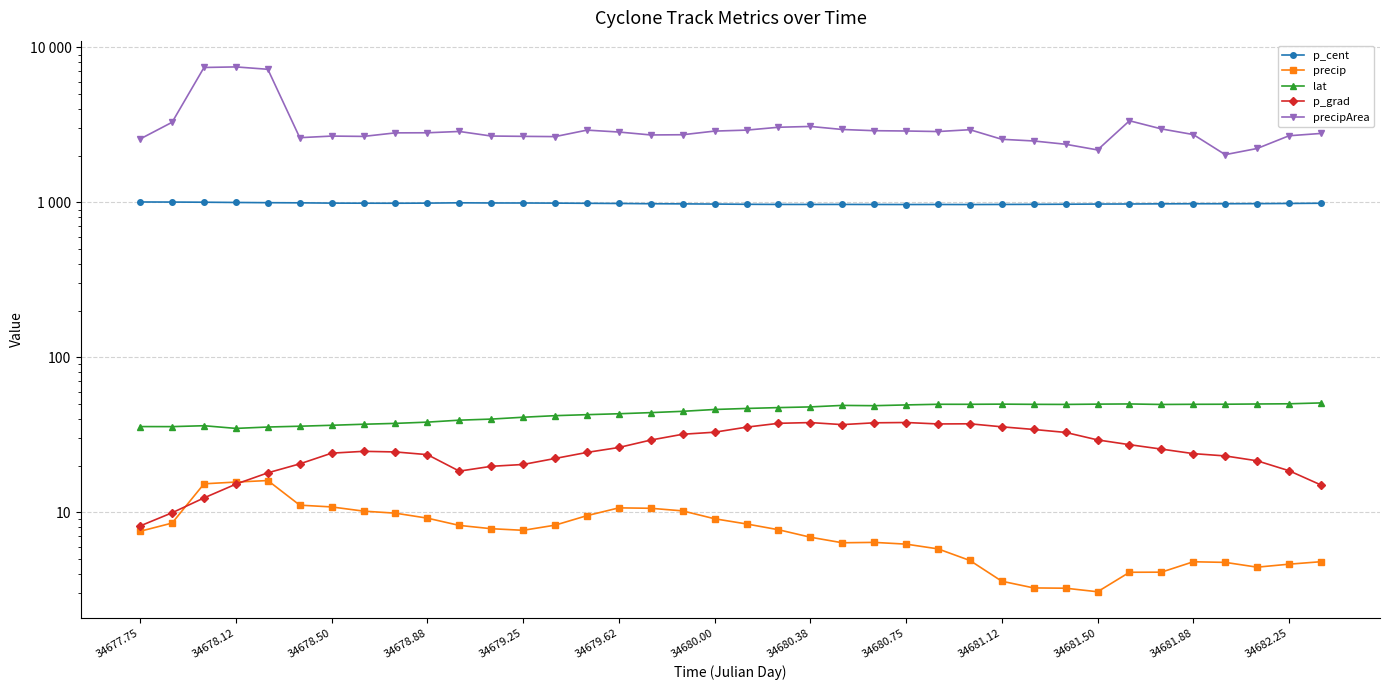

What position from the left is 34680.75?

9